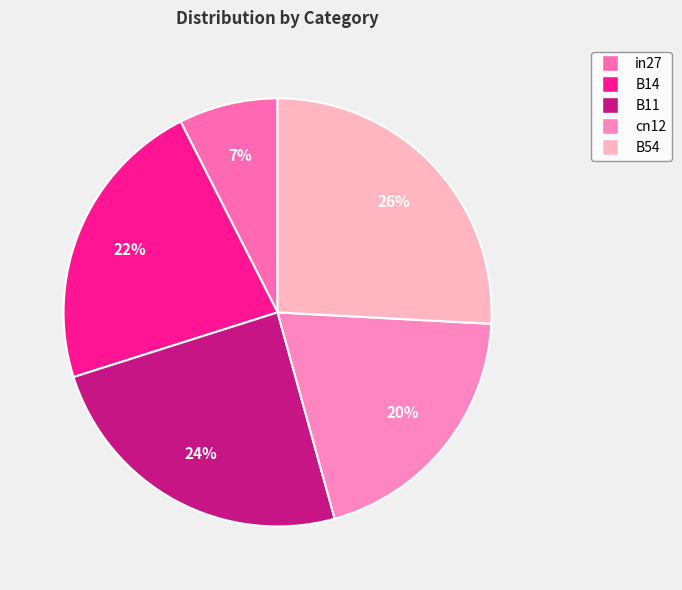

Does cn12 represent more than half of the total?

No